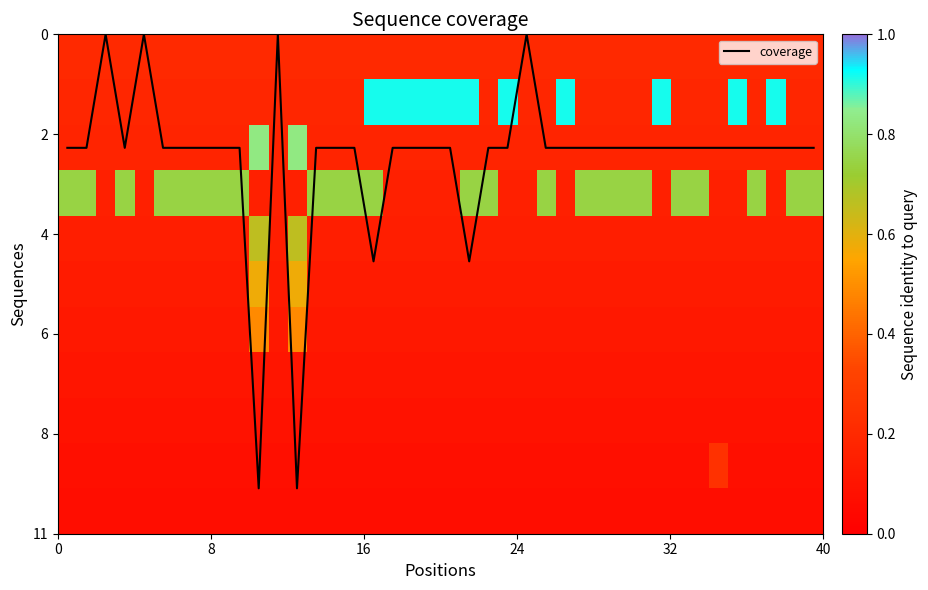

What is the highest value of the coverage series?

10.0